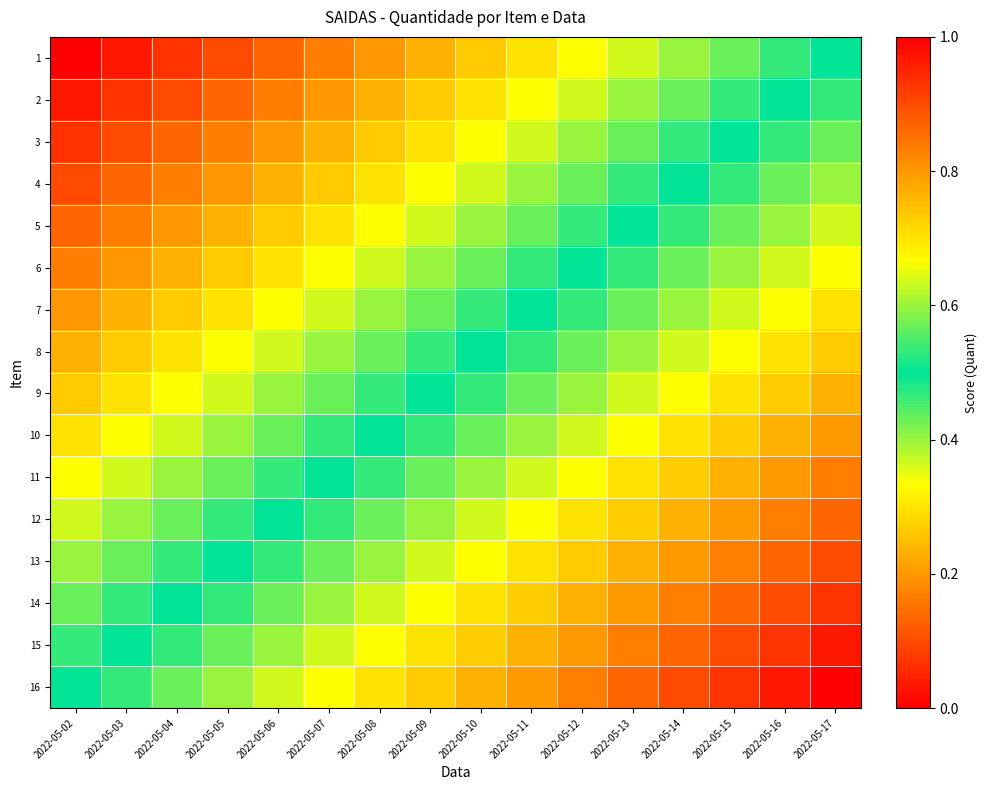

Which label corresponds to the smallest value in the chart?

2022-05-17